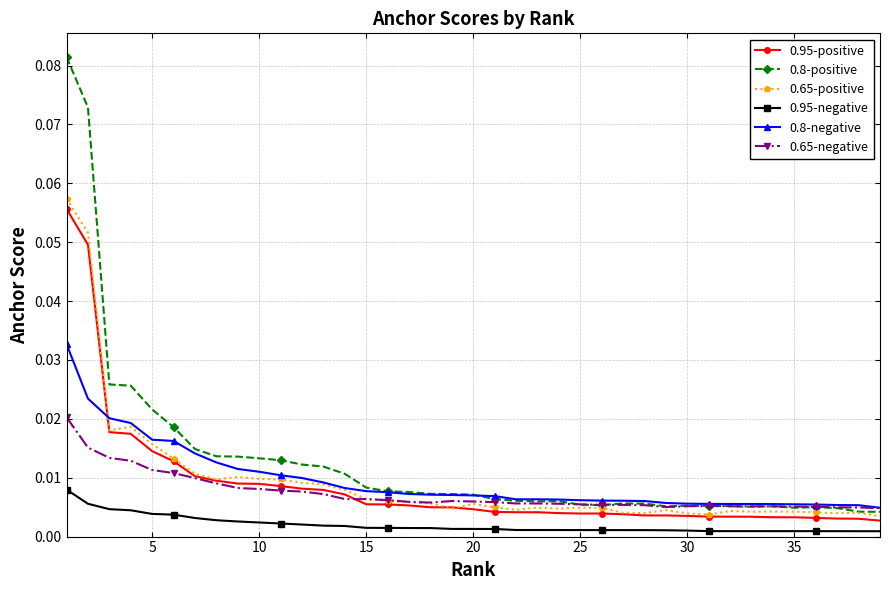

Which series has the widest spread of values?

0.8-positive